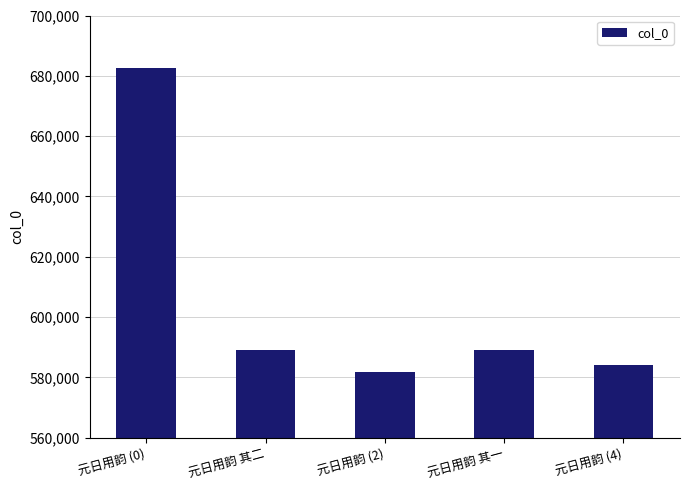

What position from the right is 元日用韵 其二?

4